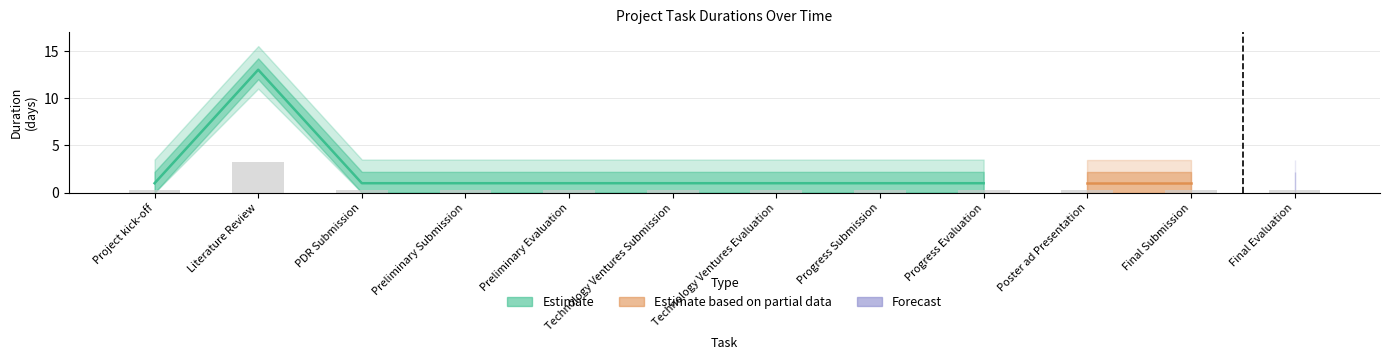

At which category does the chart reach its peak across all series?

Literature Review